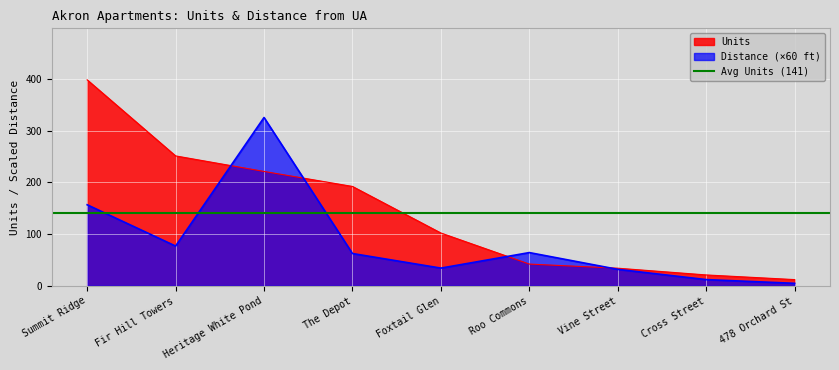

At which label does Distance From University of Akron first exceed 62?

Summit Ridge